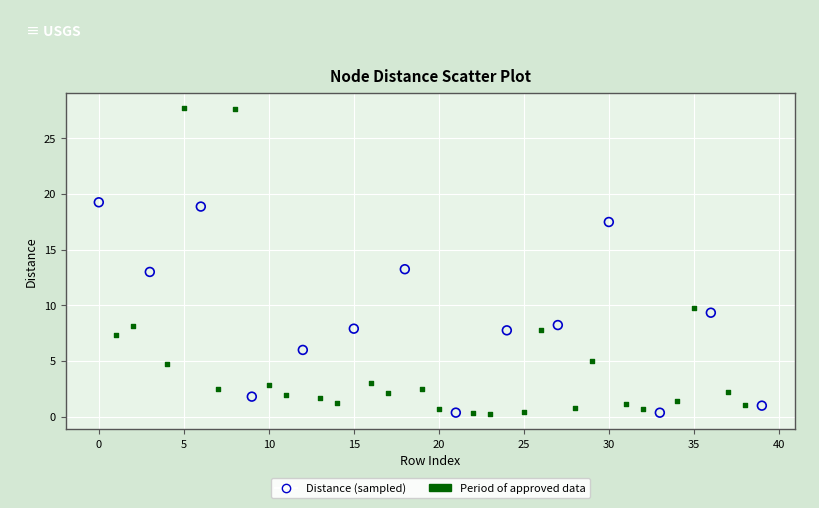

Which series contains the highest Y value?

Period of approved data